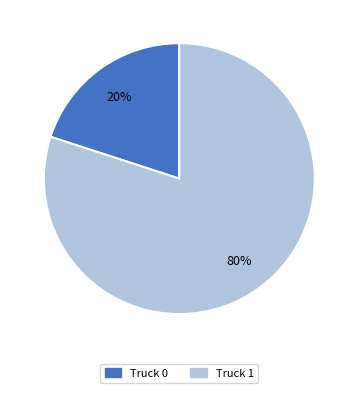

Combined, do Truck 0 and Truck 1 account for over 50%?

Yes